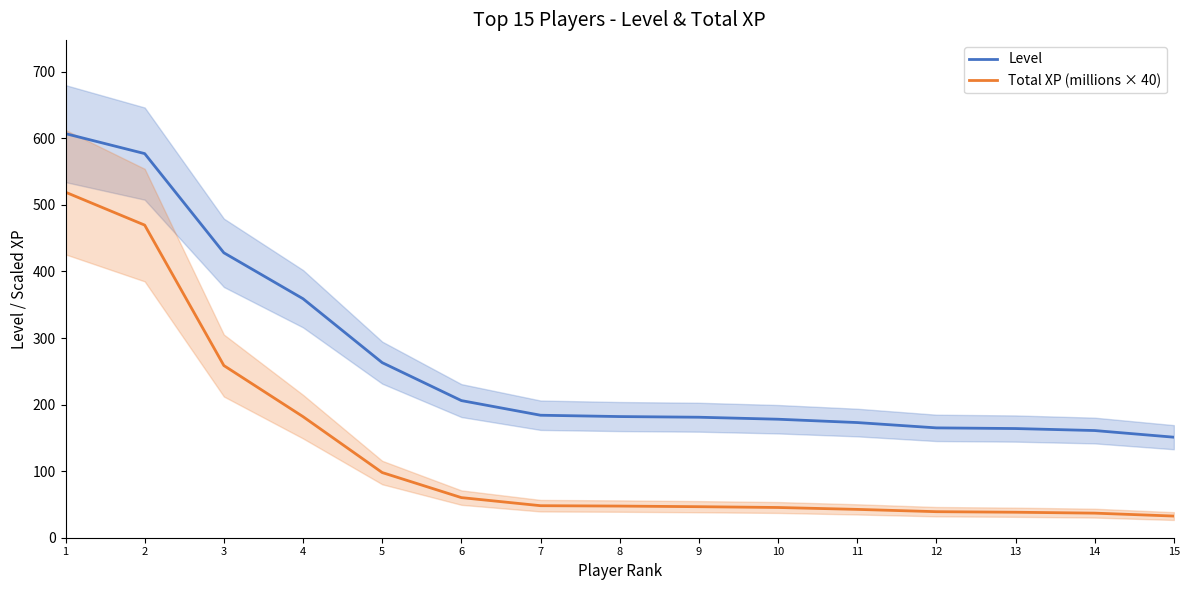

Rank the series at 14 from lowest to highest value.

Total XP (millions × 40), Level